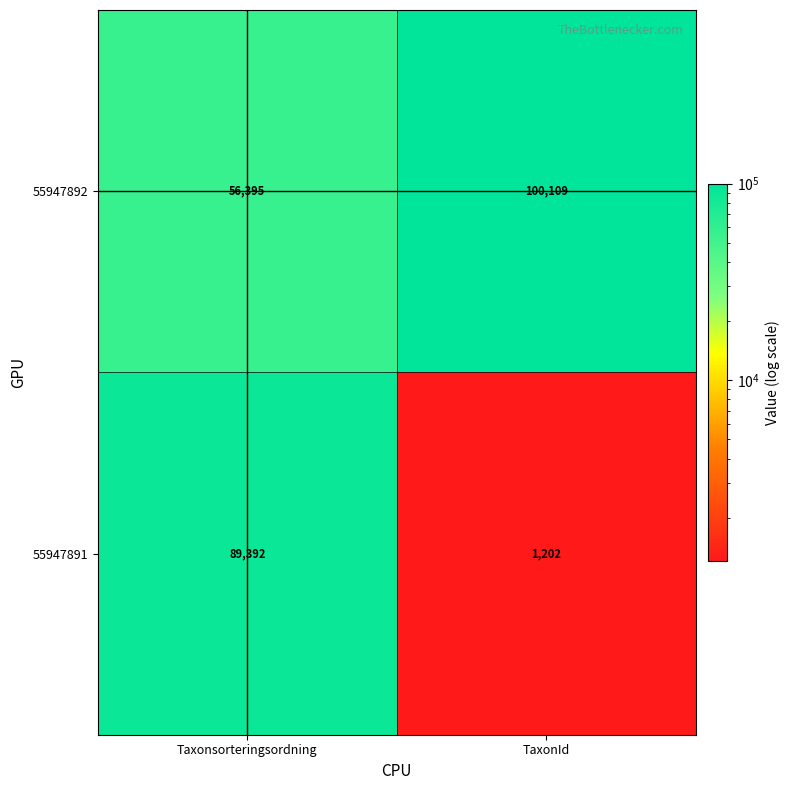

Reading left to right, extract all data points from this chart.

55947892: 56395	100109
55947891: 89392	1202